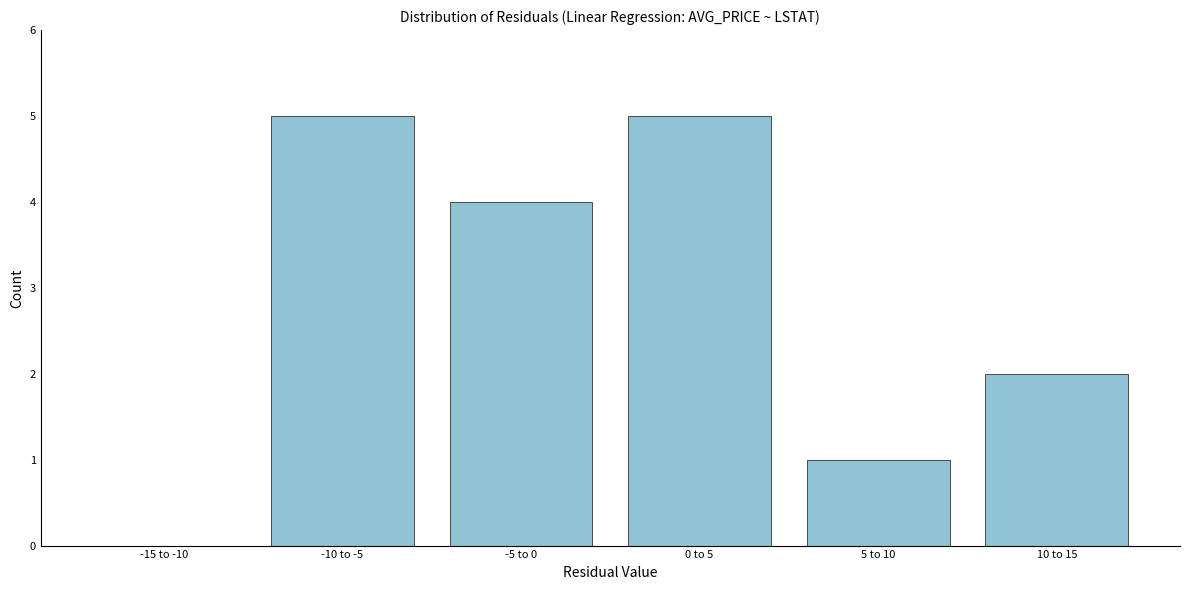

The chart shows a value of 3 at 0 to 5. True or false?

False